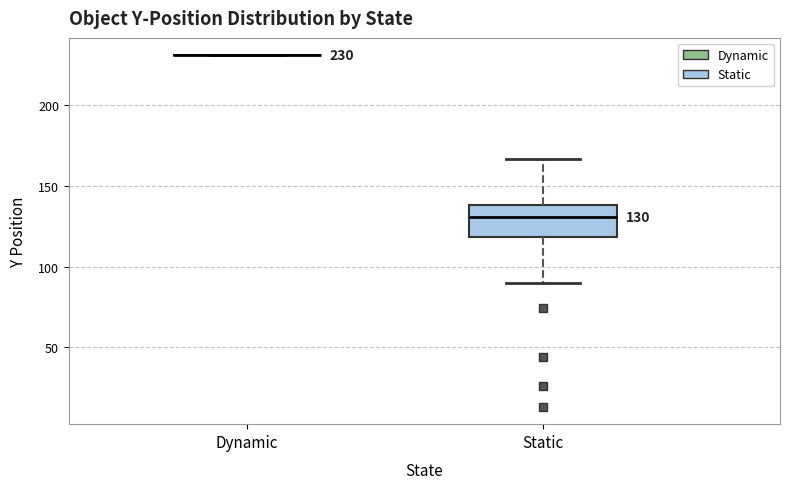

Which box is the tallest, from its lower edge to its upper edge?

Static